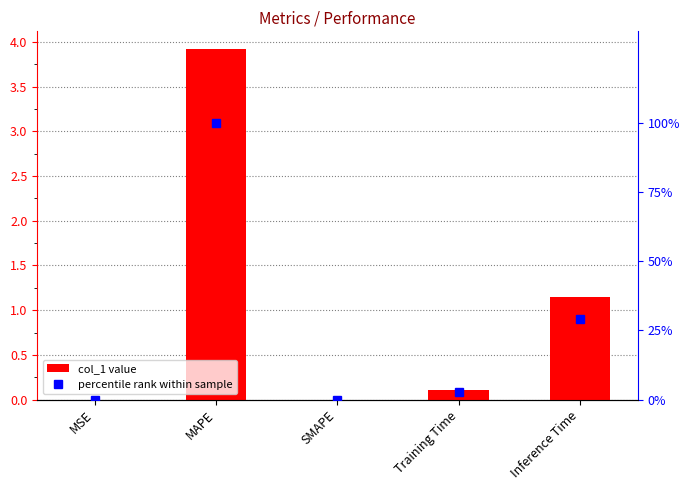

How many data points in percentile rank are less than 2?

2